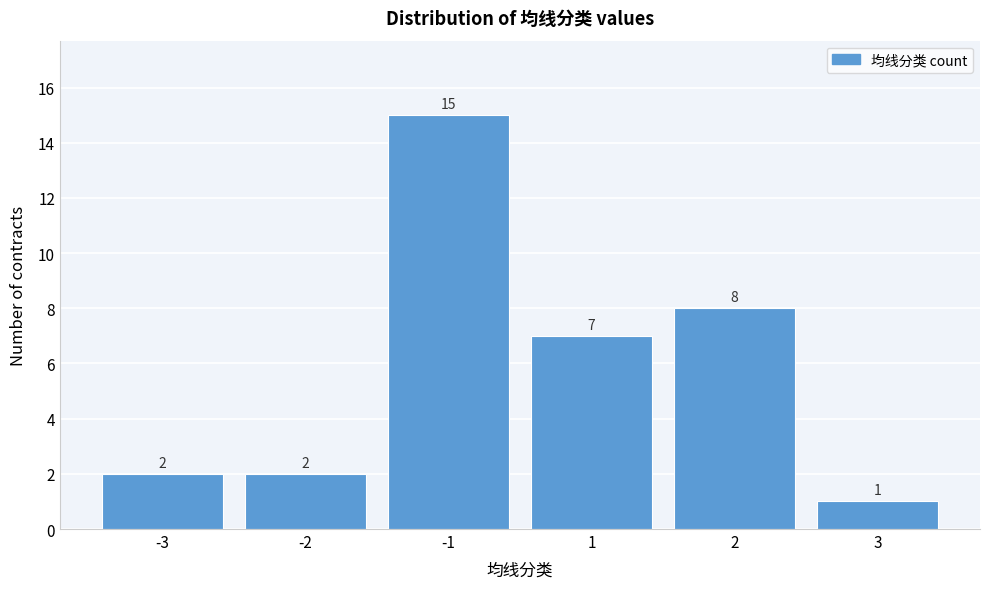

Reading right to left, extract all data points from this chart.

1	8	7	15	2	2